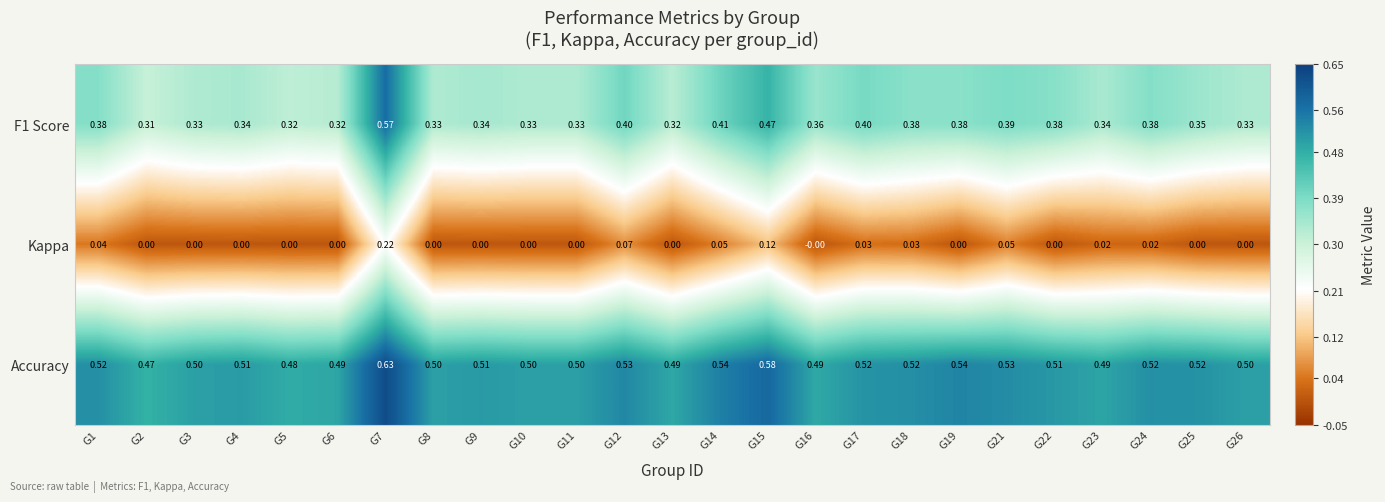

Which series changed the most between G2 and G3?

Accuracy